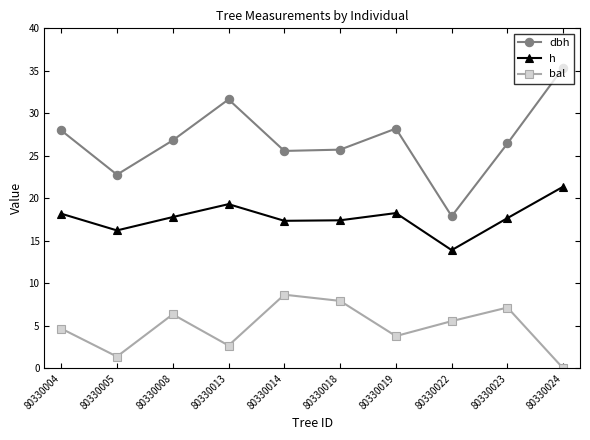

True or false: dbh and h intersect in this chart.

False